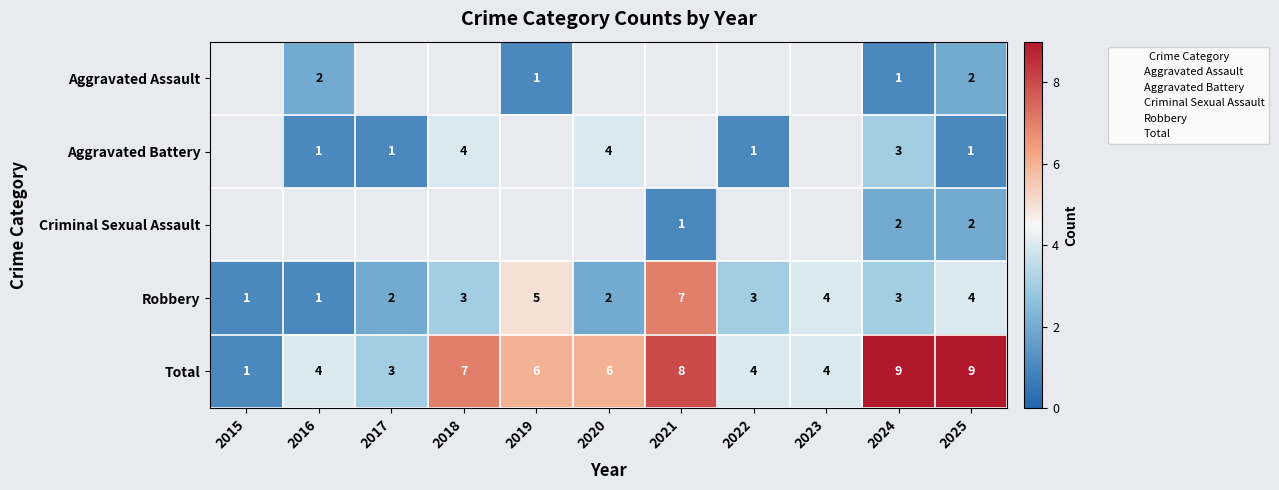

What is the sum of all Total values?

61.0